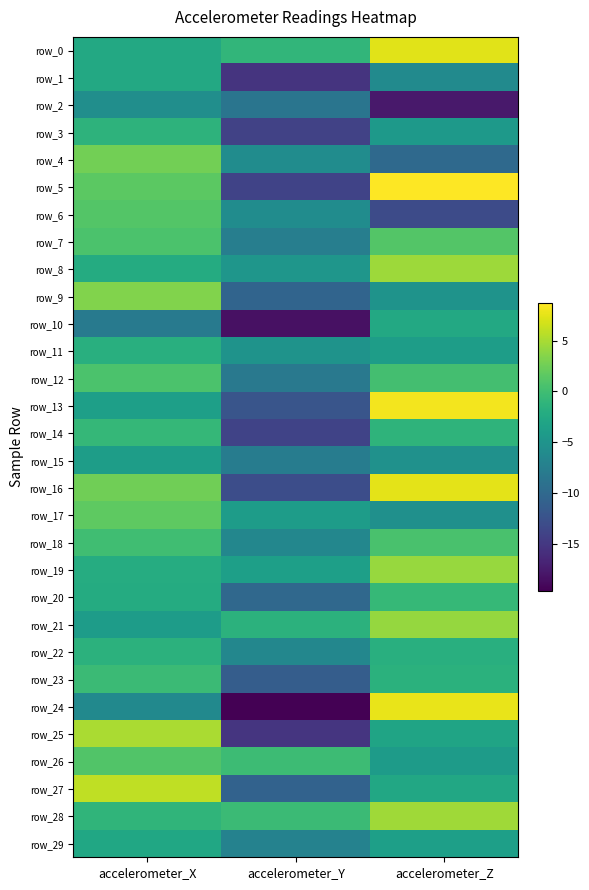

What is the sum of the row_10 values at accelerometer_X and accelerometer_Y?

-26.3